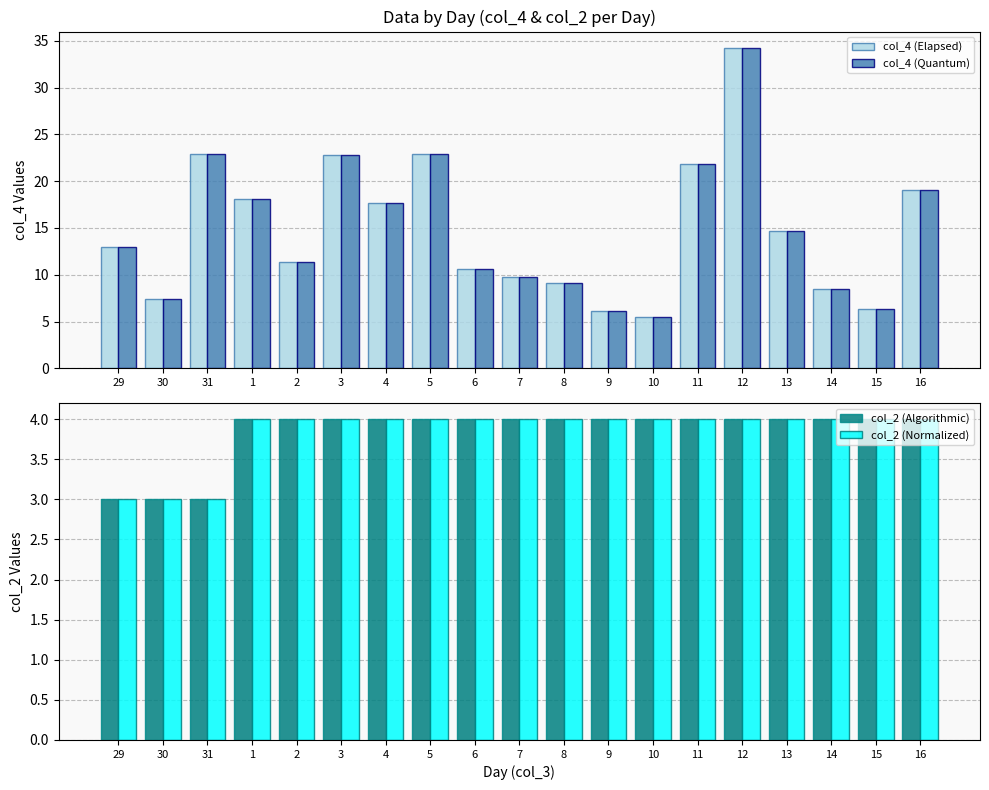

What is the minimum value for col_2 (Algorithmic)?

3